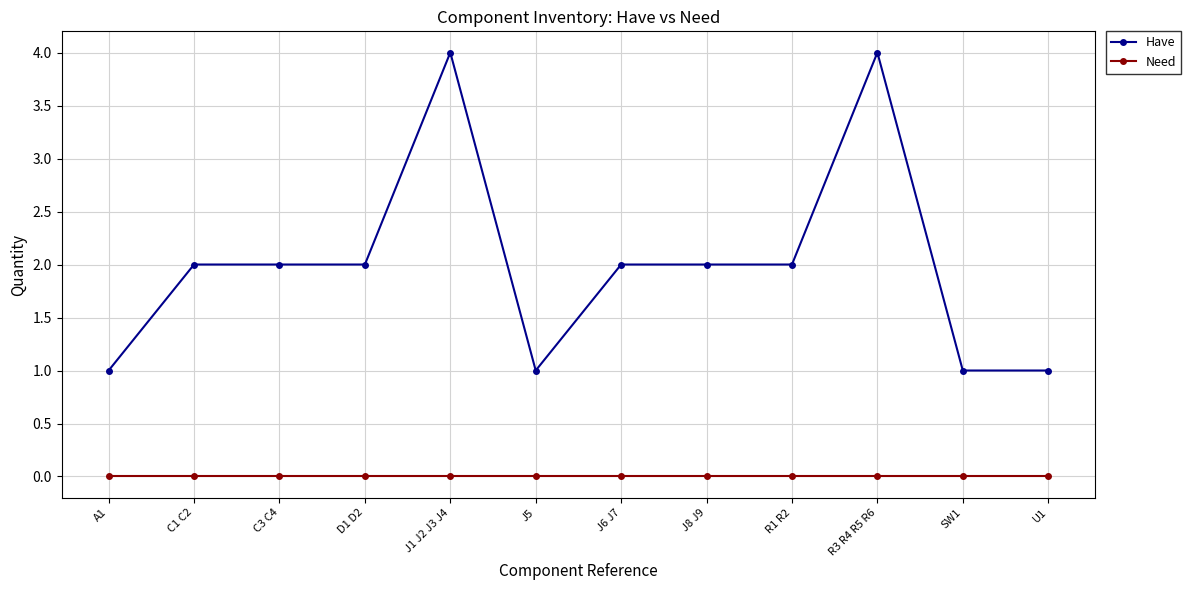

What is the maximum value shown in the chart?

4